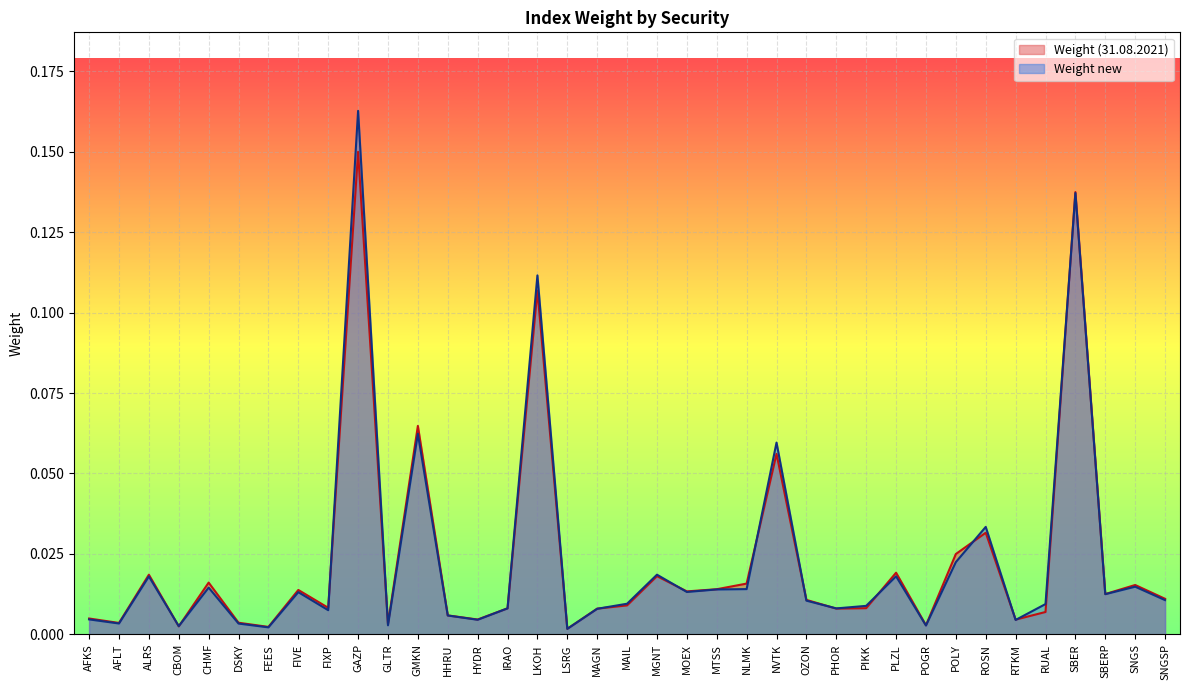

The Weight new series shows 0.0 at FEES. True or false?

True